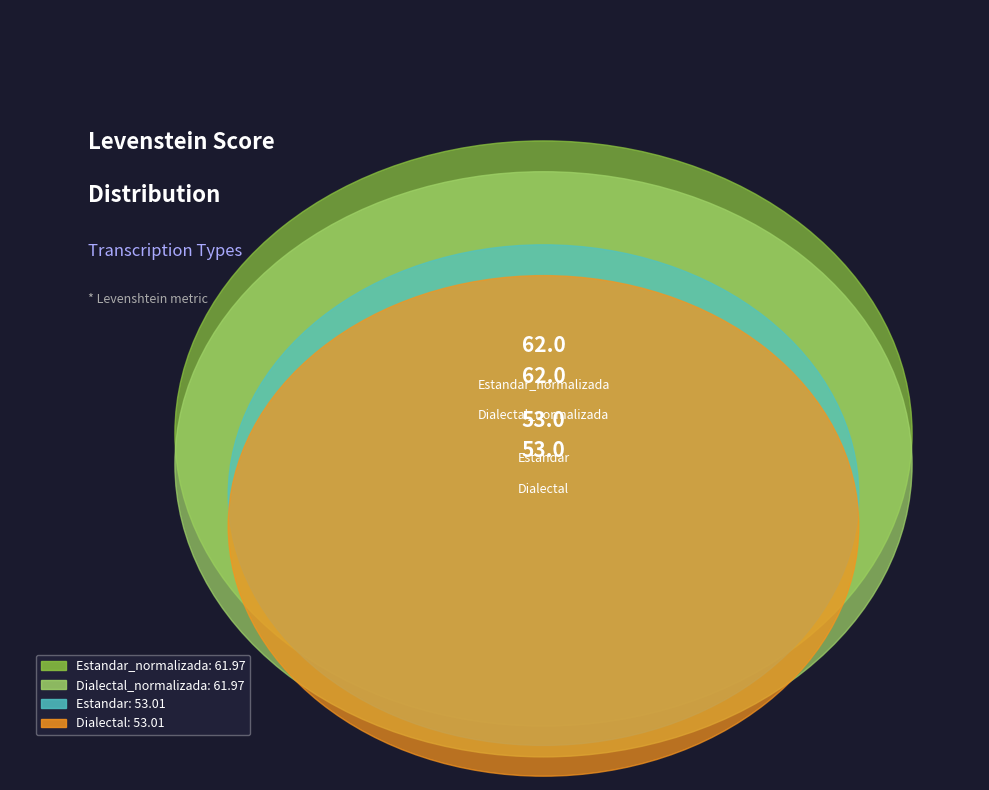

To the nearest percent, what is the difference between the largest and smallest slice percentages?

4%